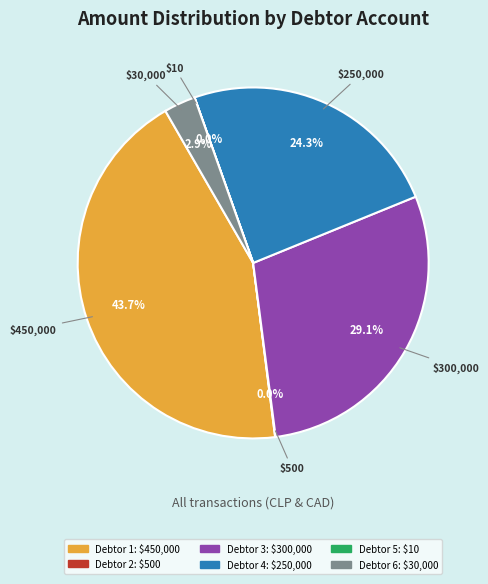

Does any single category account for the majority?

No